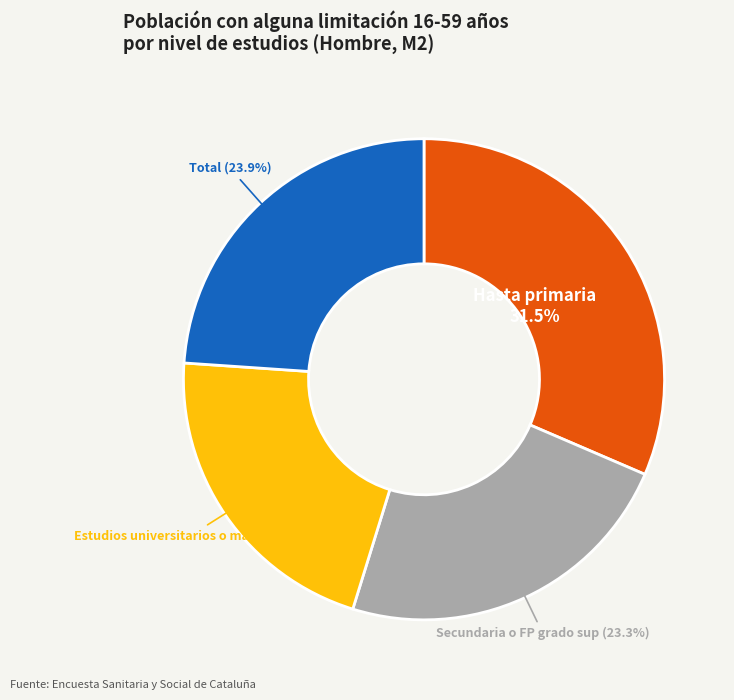

What percentage is the Secundaria o FP grado sup slice, to the nearest percent?

23%